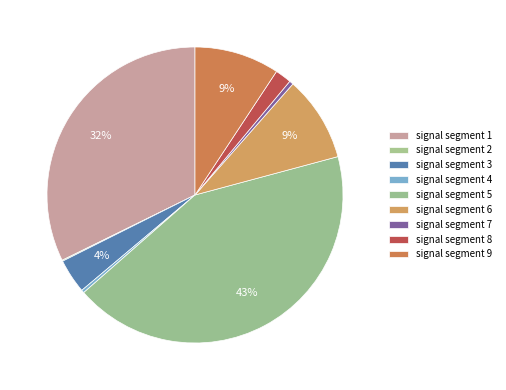

Is it true that signal segment 2 is 0% of the pie?

True